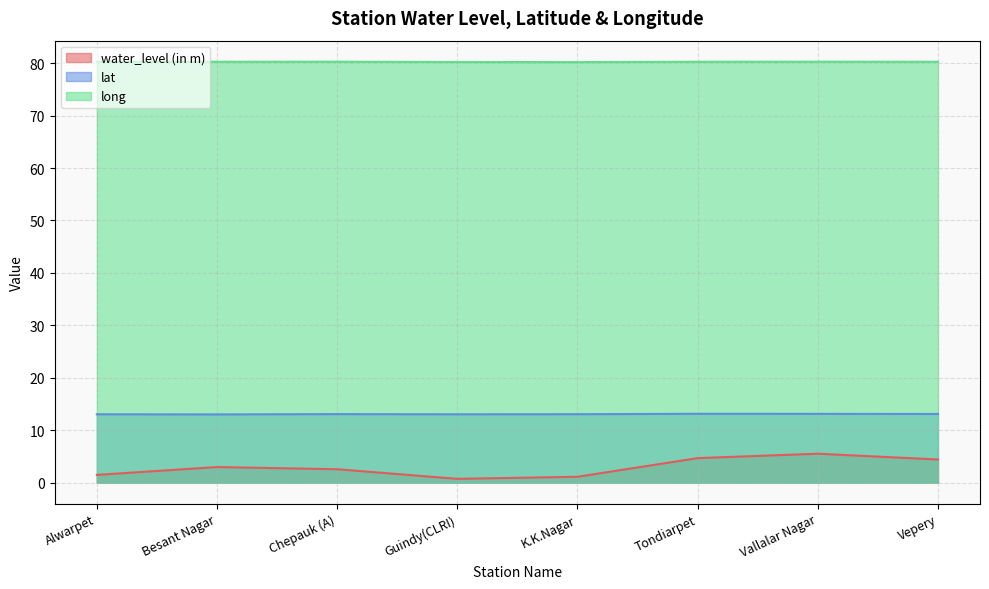

True or false: lat and water_level (in m) cross at least once.

False